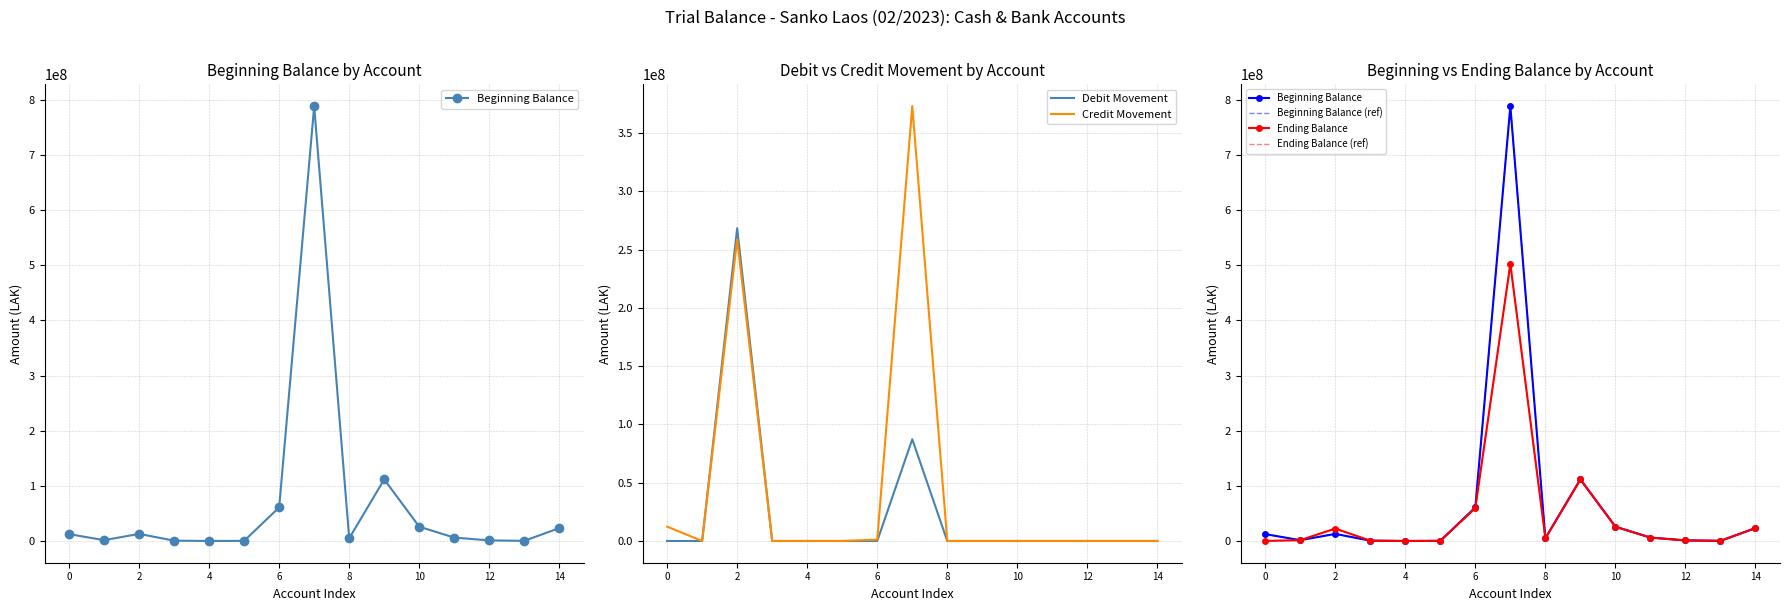

Is it true that Ending Balance equals 17381566 at 10?

False